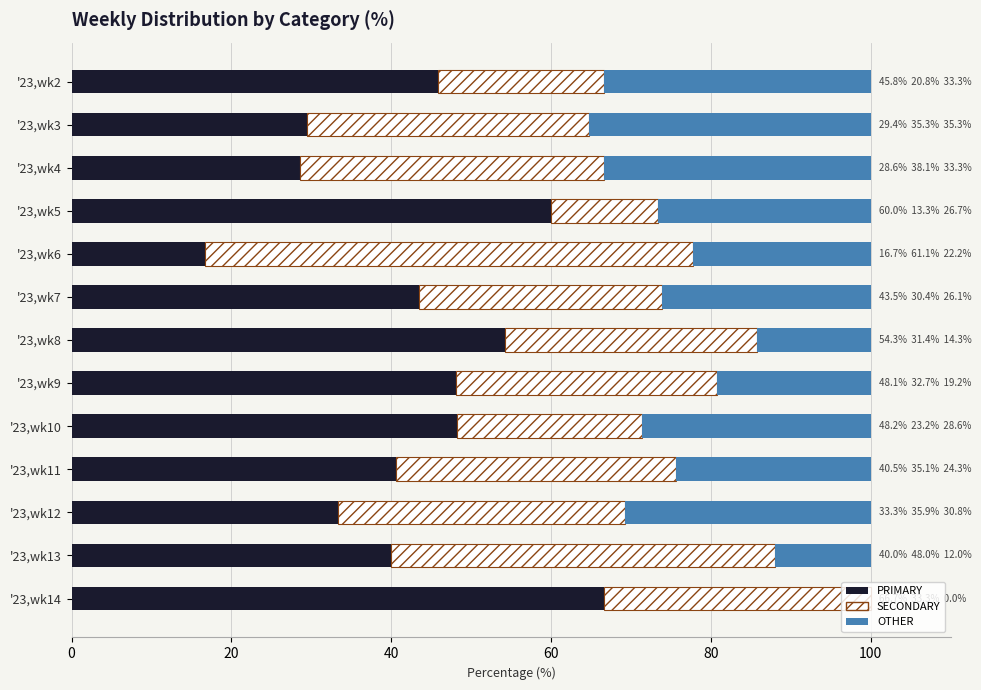

The value of PRIMARY at '23,wk2 is 45.8. True or false?

True